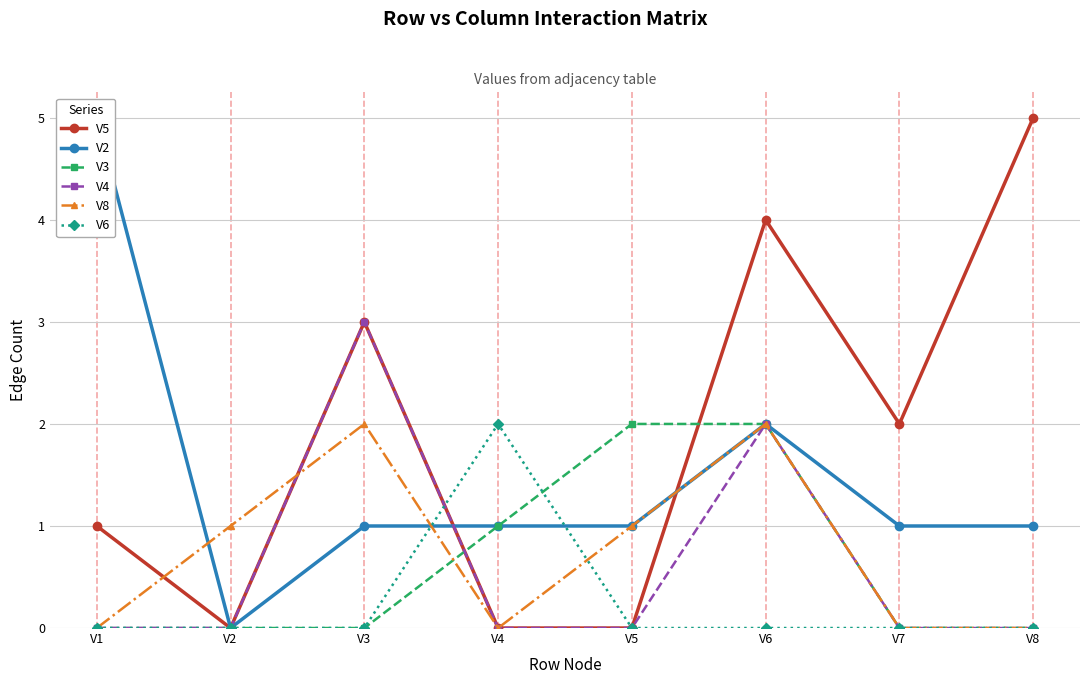

What is the sum of all V4 values?

5